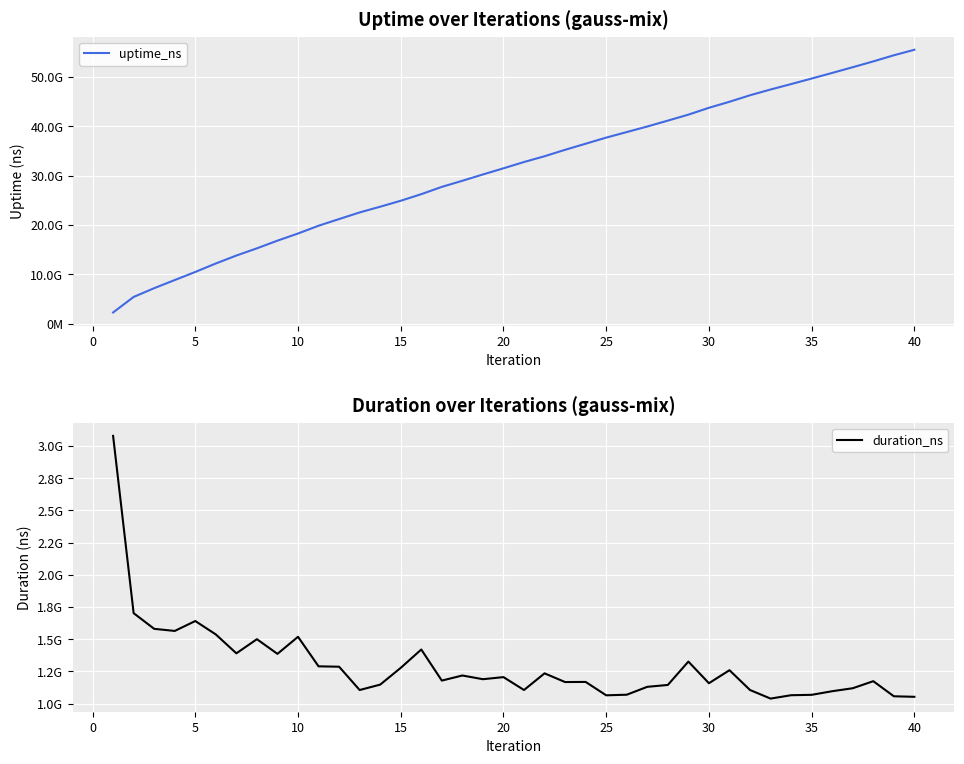

Reading right to left, what are all the values shown in this chart?

uptime_ns: 55468652607	54349365277	53115304604	51935627517	50781898668	49644656869	48522146126	47424097274	46259419826	44942766144	43724567228	42338472240	41126364742	39938958641	38812230852	37689586138	36455447317	35222085180	33922089646	32752168412	31479801042	30233094123	28957222261	27722143922	26245889360	24912507663	23709939922	22549816137	21208421736	19860958365	18284626865	16840775681	15285904940	13828385553	12219426604	10503804370	8867605229	7223819218	5452201798	2306754843
duration_ns: 1053608369	1057730864	1174795134	1120086281	1097025605	1068956338	1065940176	1039793396	1106386465	1259993739	1158984529	1326881258	1145534686	1131095835	1069780540	1065254570	1169057352	1168022712	1235659863	1106340101	1206329347	1190190024	1218914920	1179444957	1420517338	1278240589	1148097707	1106316644	1287049408	1290098472	1519278986	1386800750	1500660016	1390968193	1537525992	1641543237	1564595250	1581034921	1702568939	3078133526